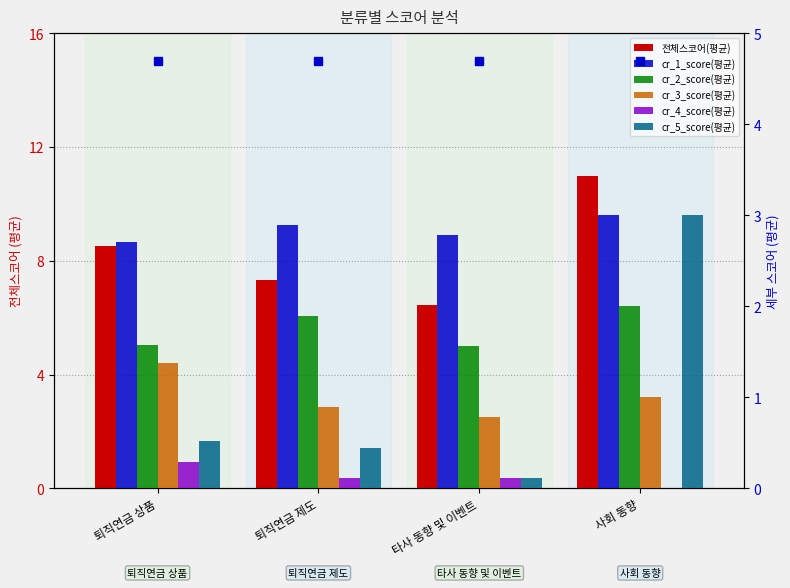

How many distinct data groups are displayed?

6